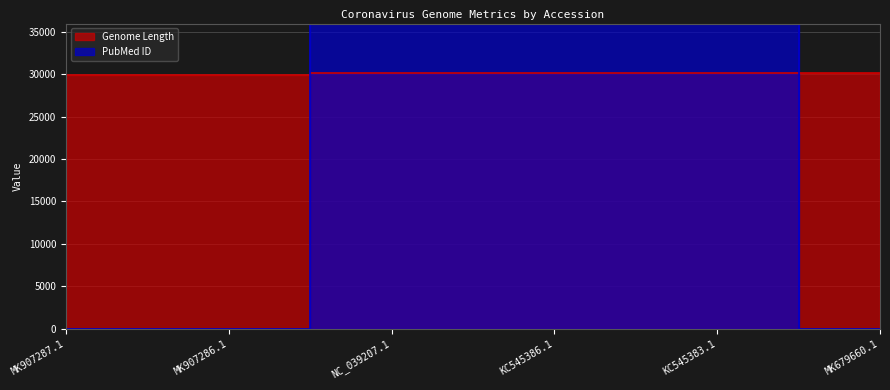

What is the sum of the Genome Length values at KC545386.1 and NC_039207.1?

60323